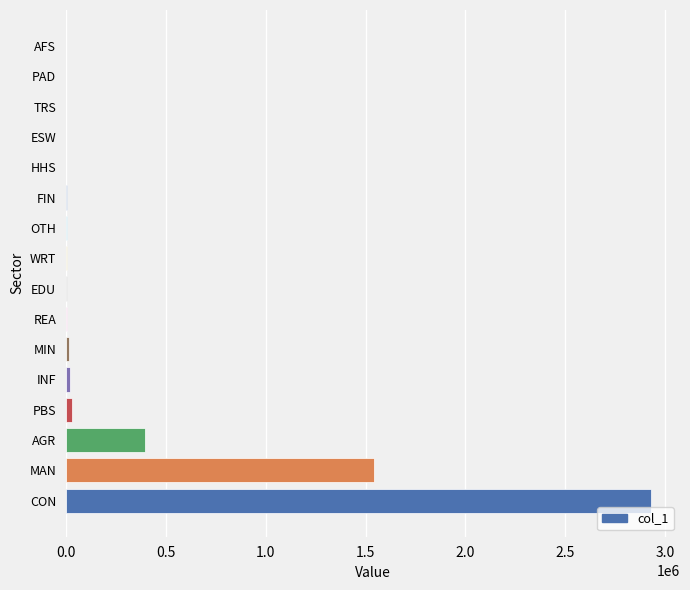

What is the average value?

309944.1